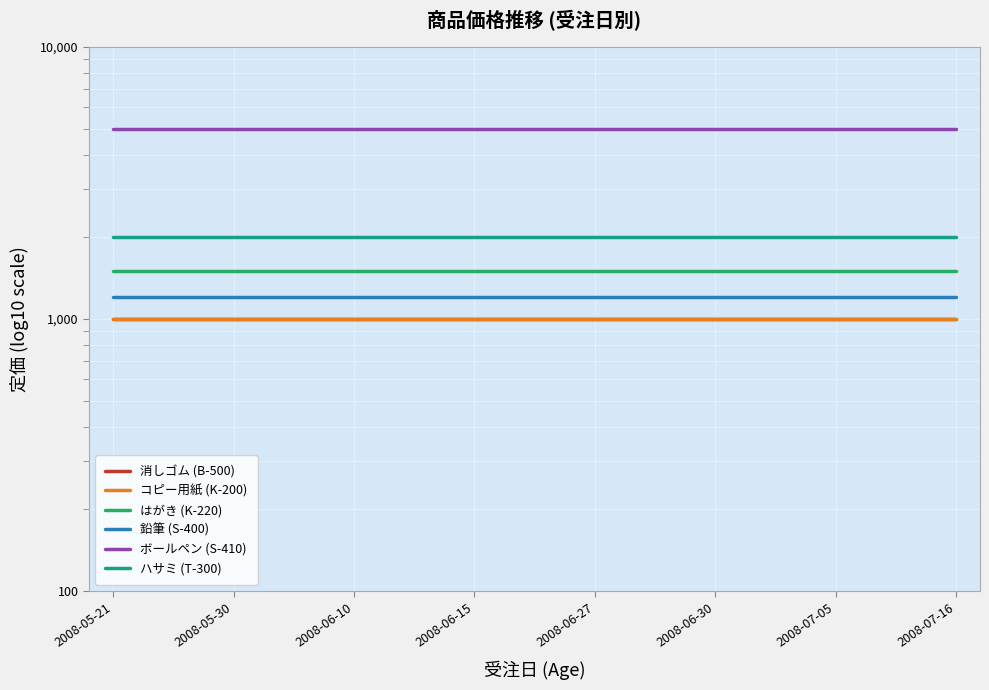

At 2008-06-10, list the series in order from largest to smallest.

ボールペン (S-410), ハサミ (T-300), はがき (K-220), 鉛筆 (S-400), 消しゴム (B-500), コピー用紙 (K-200)